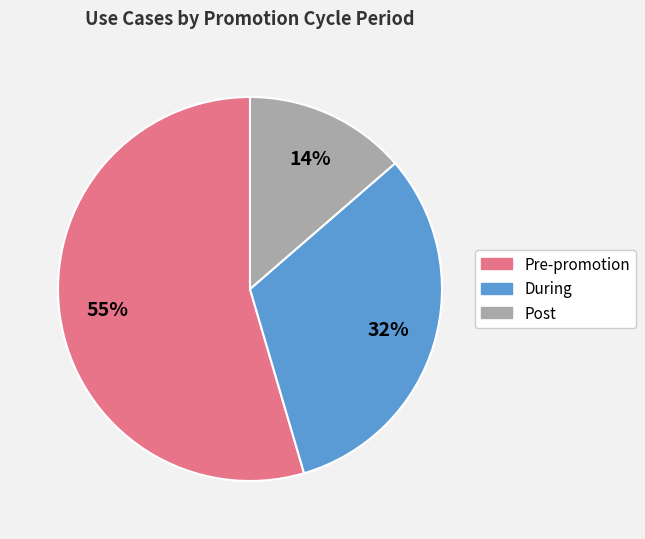

Is the sum of Pre-promotion and Post greater than half?

Yes